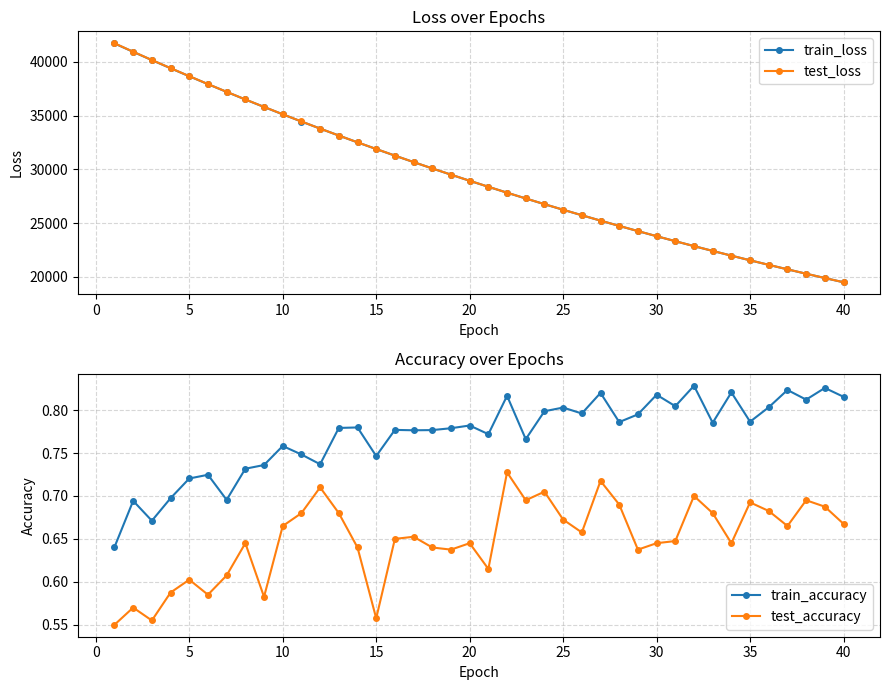

Which series has the largest total across all categories?

test_loss